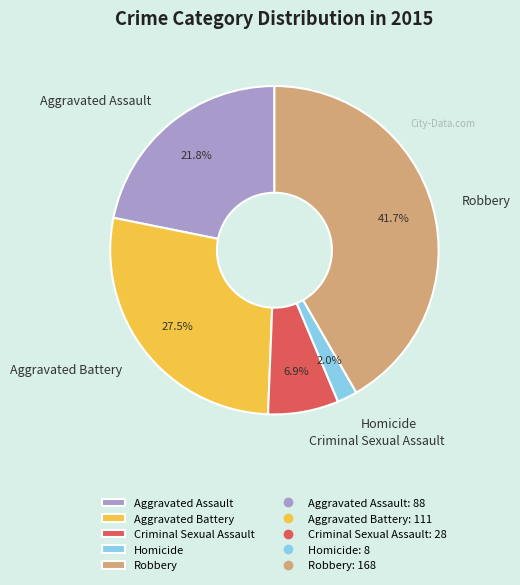

Rank the categories by value from lowest to highest.

Homicide, Criminal Sexual Assault, Aggravated Assault, Aggravated Battery, Robbery